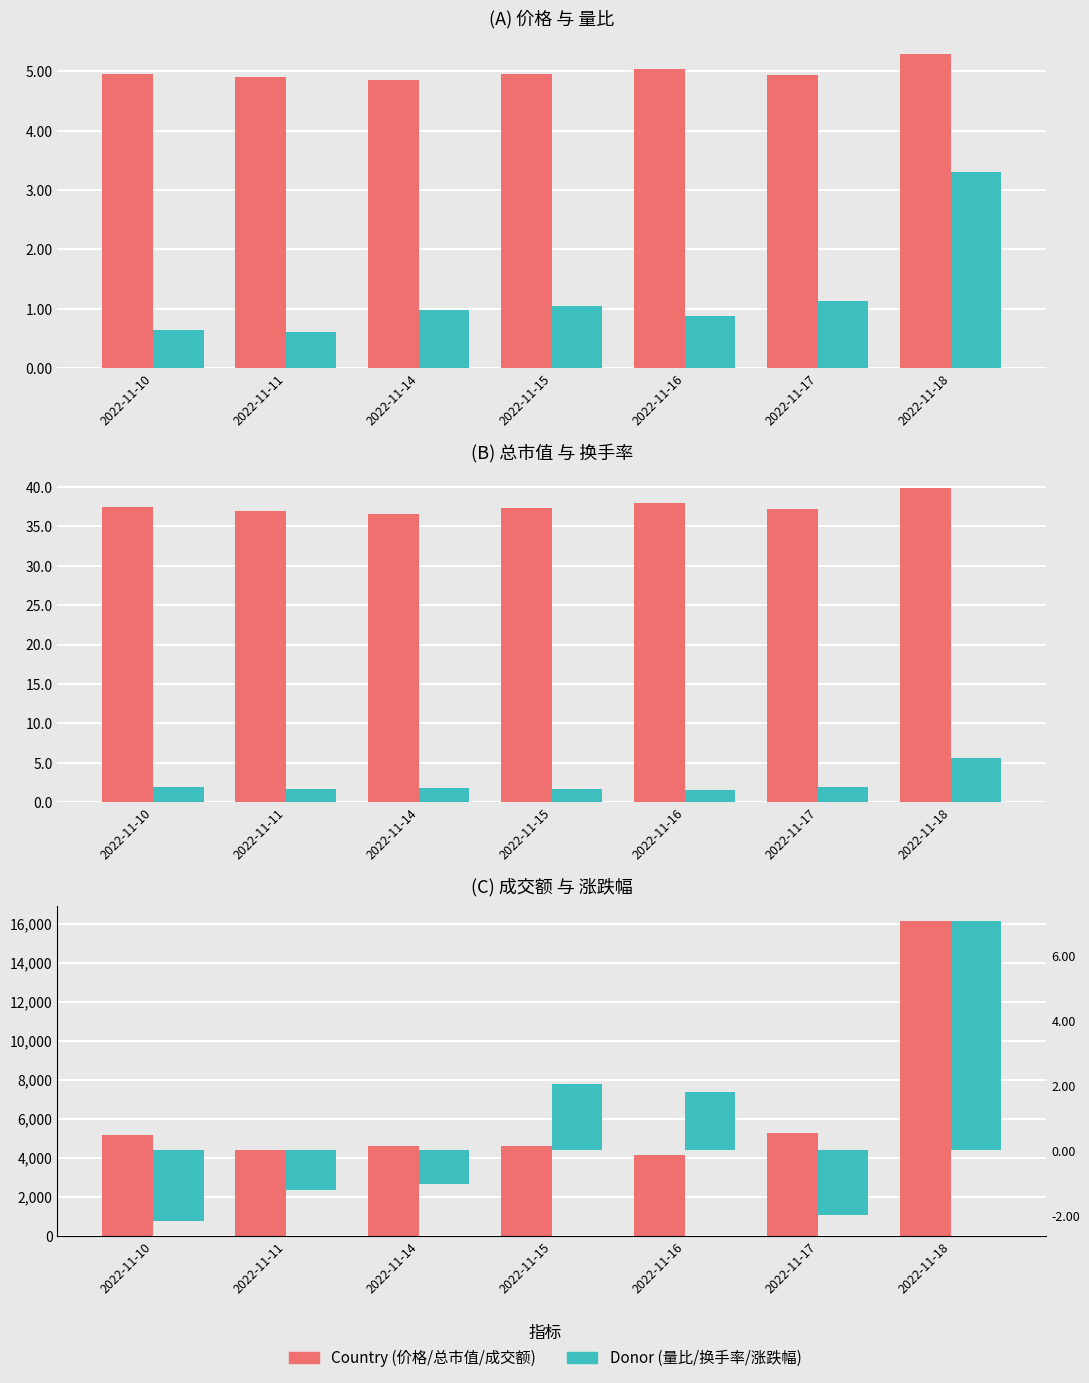

How many data points in 成交额(万元) are less than 4608?

3